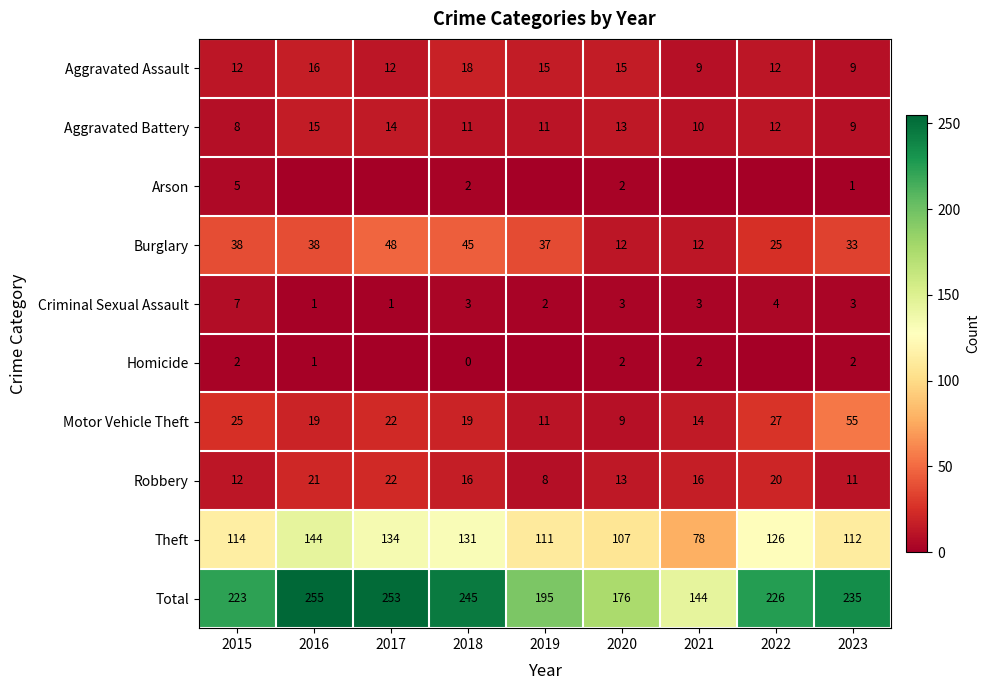

The value of Theft at 2018 is 89. True or false?

False